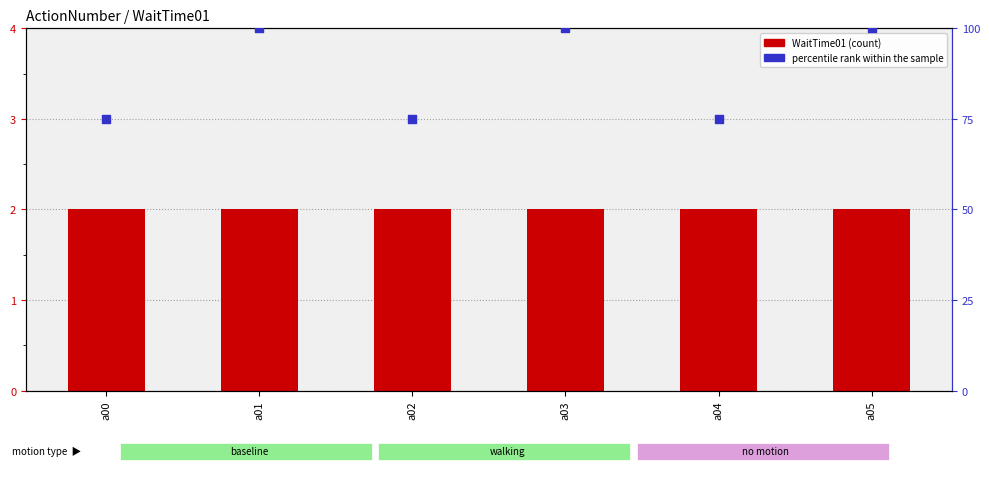

At which category is the sum across all series the highest?

a01